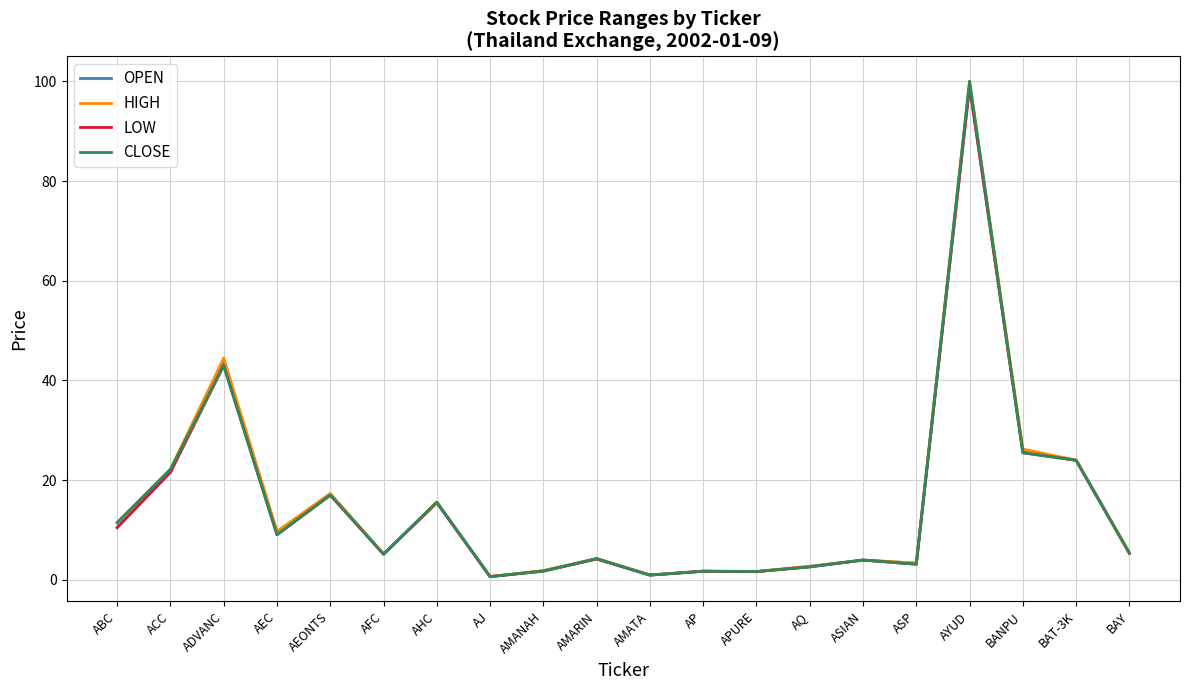

Which label corresponds to the largest value in the chart?

AYUD